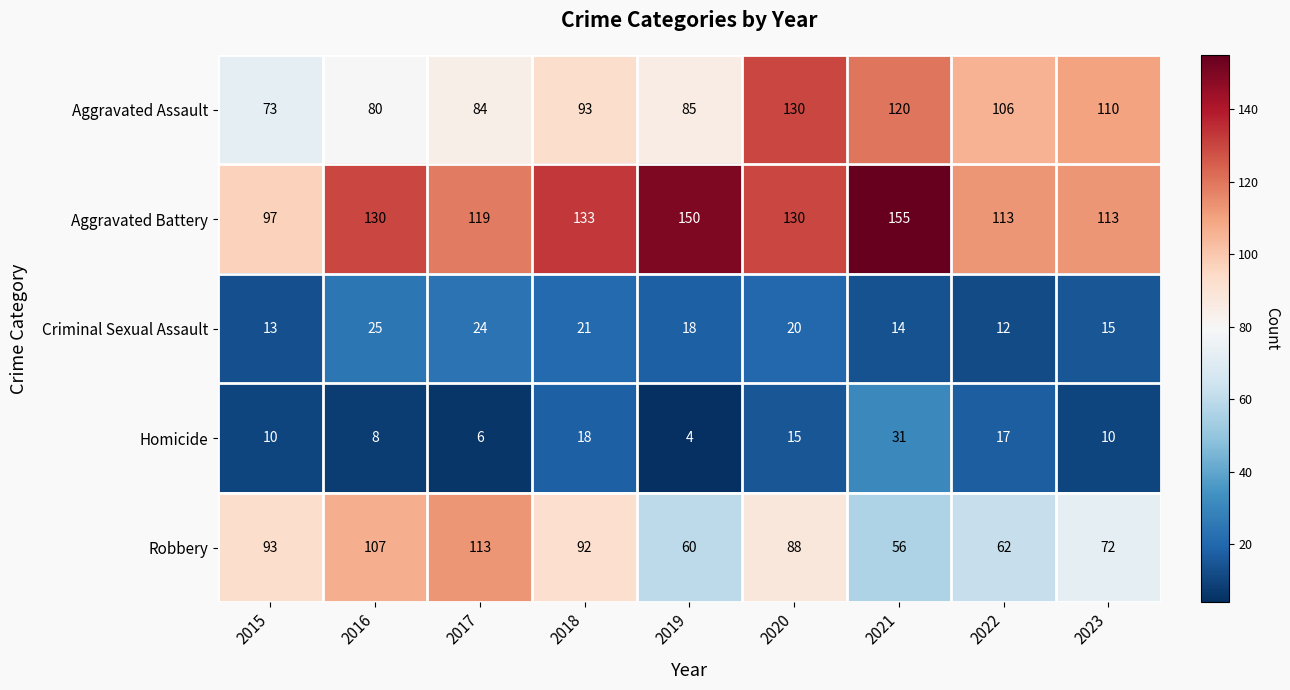

At 2021, list the series in order from largest to smallest.

Aggravated Battery, Aggravated Assault, Robbery, Homicide, Criminal Sexual Assault